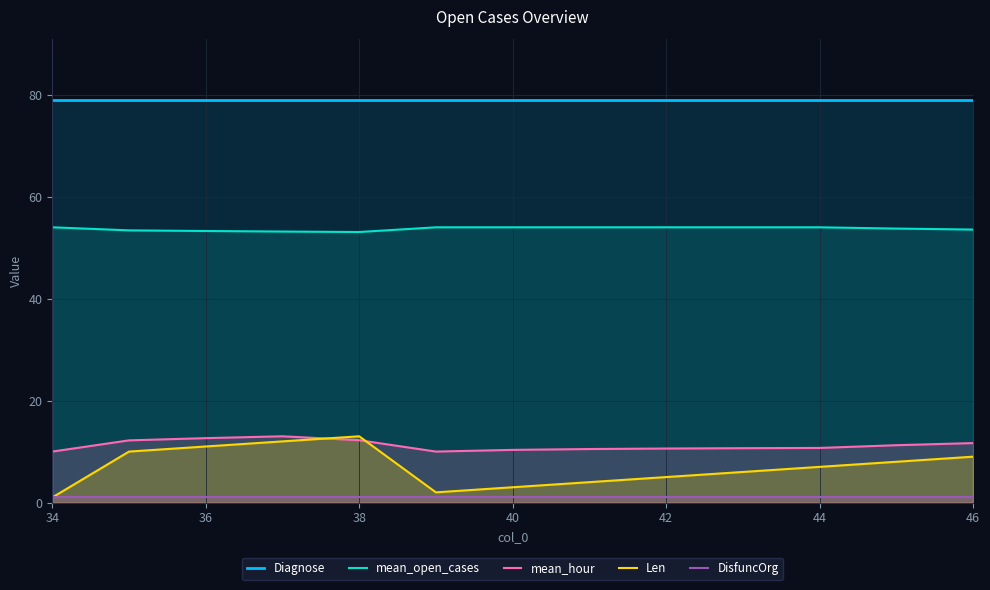

What is the minimum value shown in the chart?

1.0